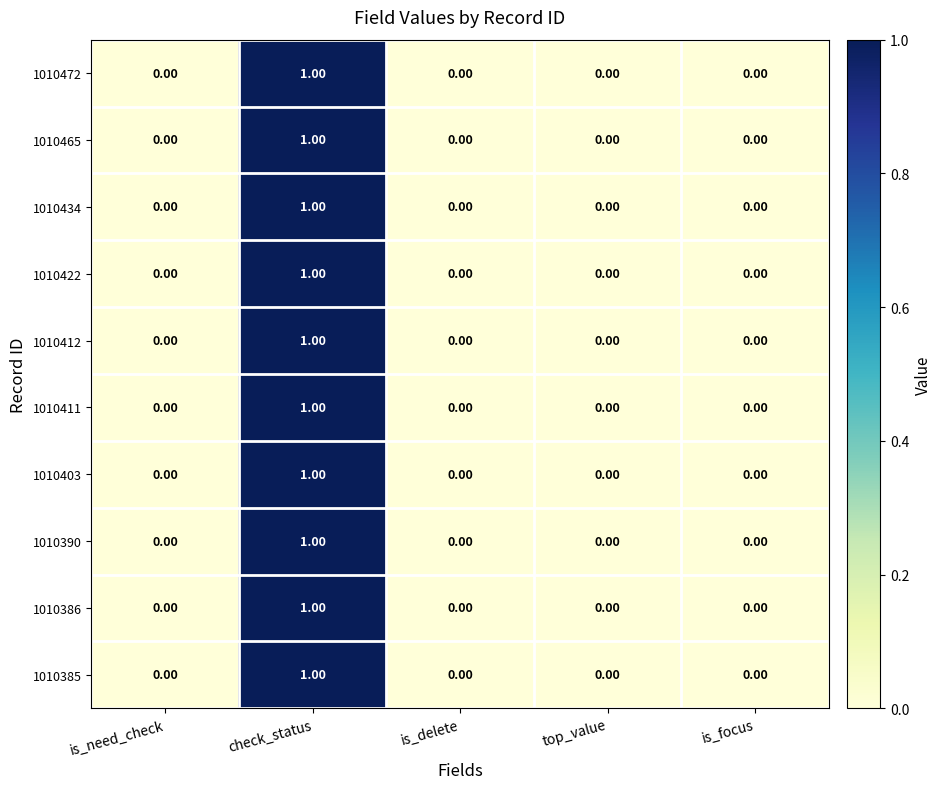

At which category is the sum across all series the highest?

check_status